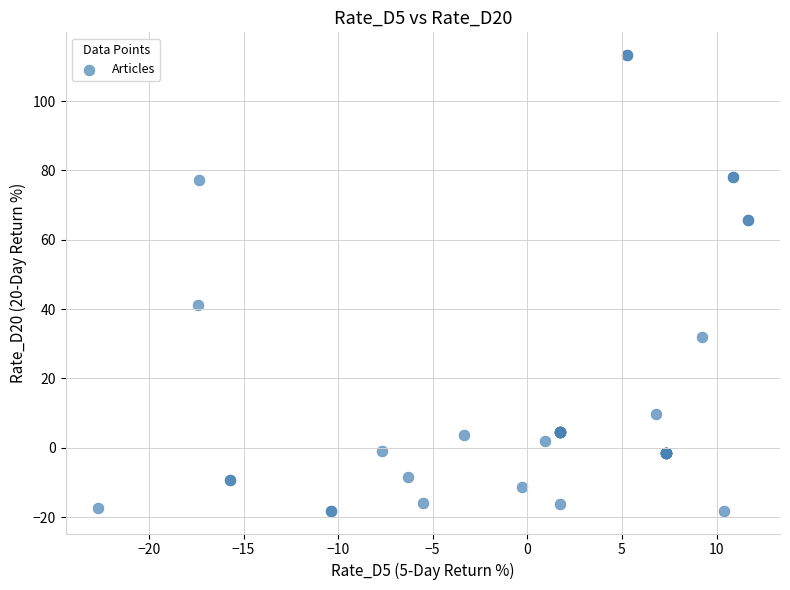

What Y value in the scatter plot is closest to 47?

41.1